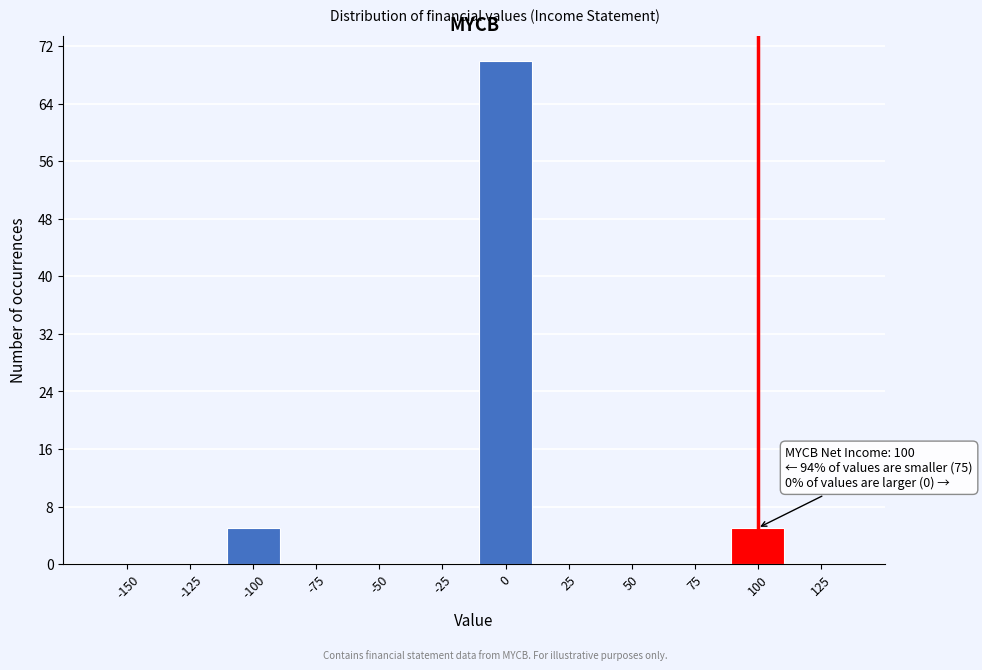

Reading left to right, list all the values displayed in this chart.

-150=0	-125=0	-100=5	-75=0	-50=0	-25=0	0=70	25=0	50=0	75=0	100=5	125=0